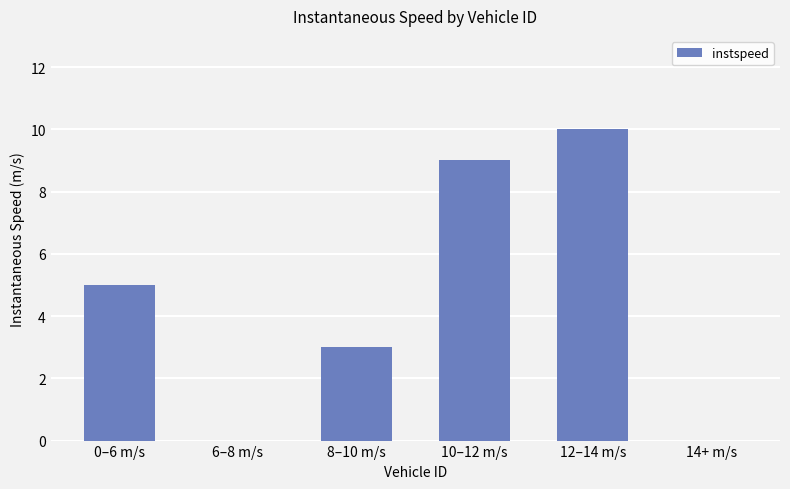

Reading left to right, extract all data points from this chart.

5	0	3	9	10	0